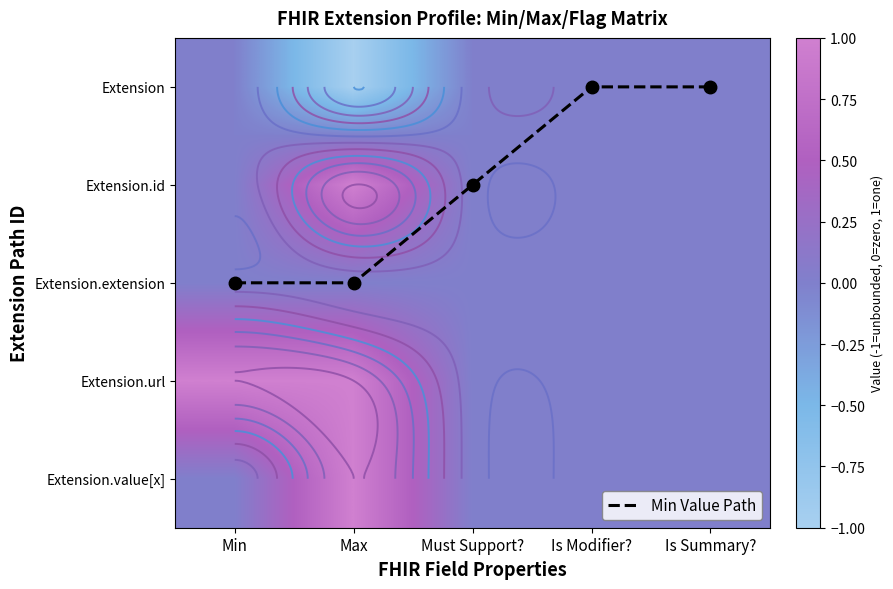

The Extension.url series shows 1 at Max. True or false?

False